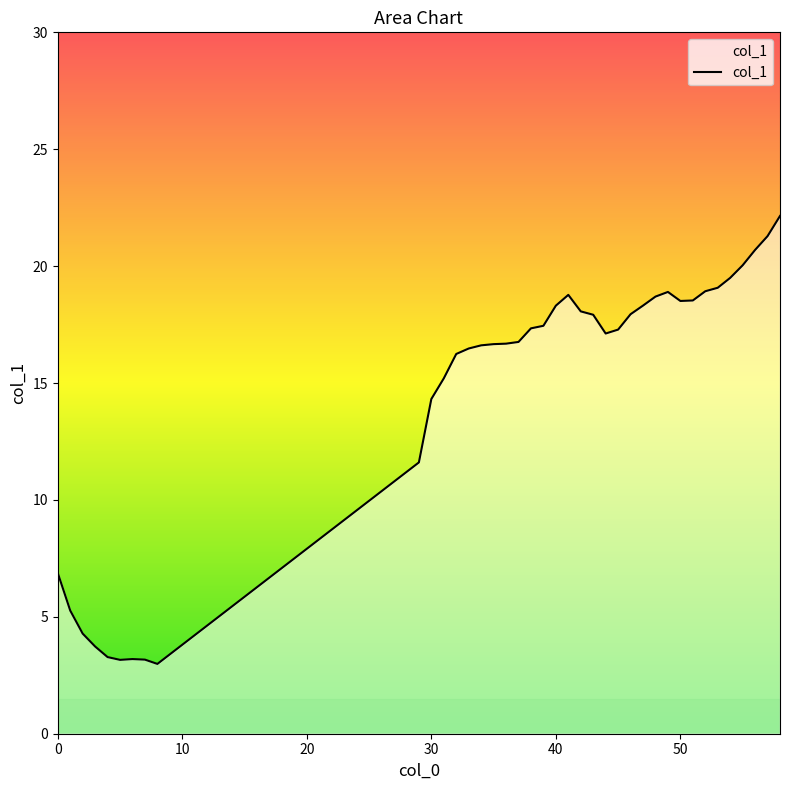

What is the greatest value displayed?

22.1